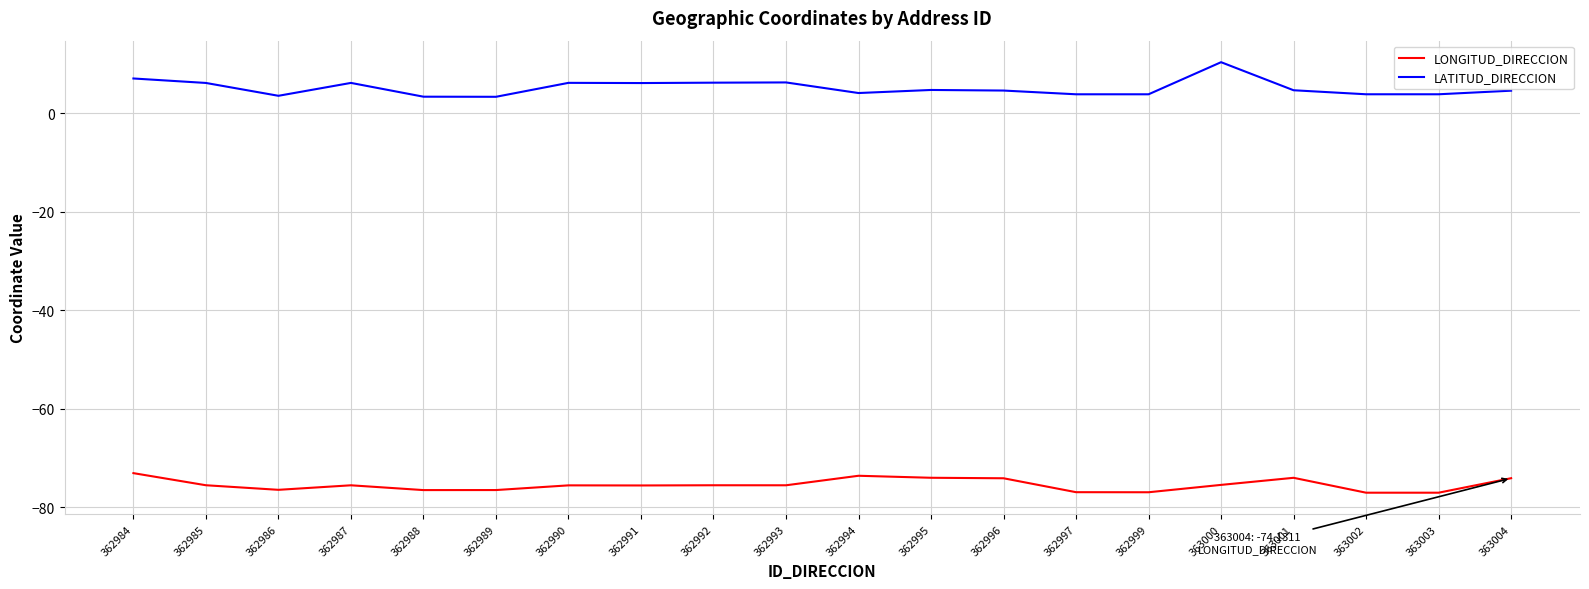

True or false: LONGITUD_DIRECCION has a value of -77.1 at 363003.

True